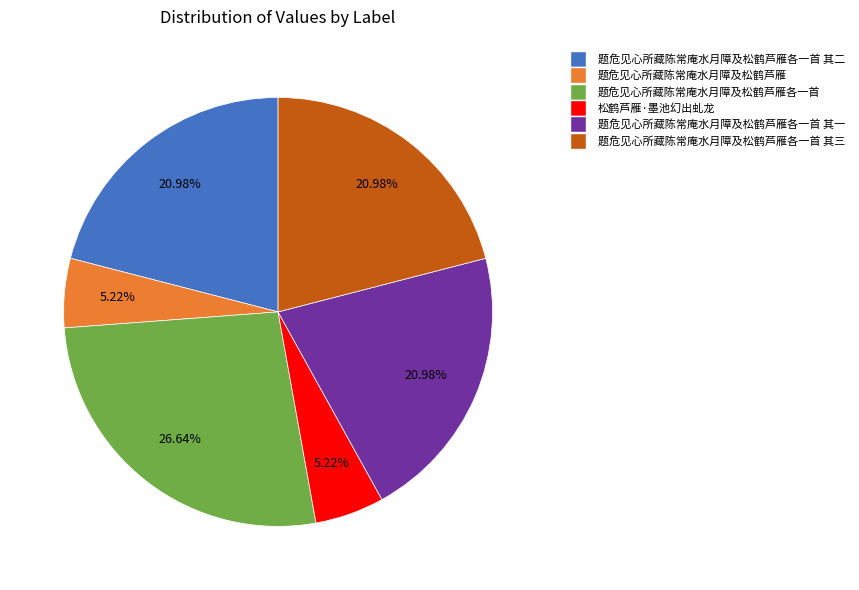

Is there any slice that represents more than half of the pie?

No